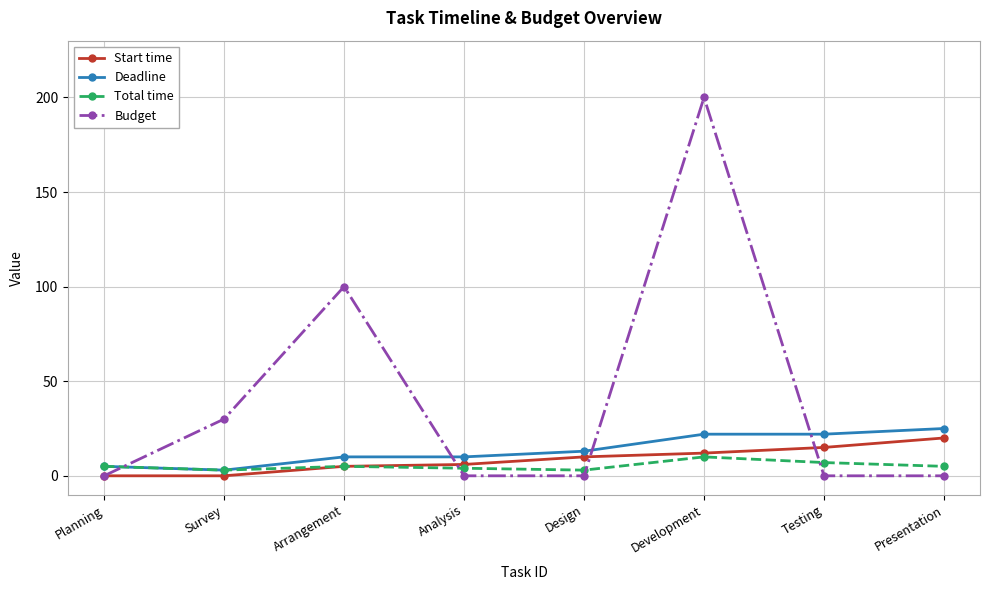

What position from the right is Design?

4